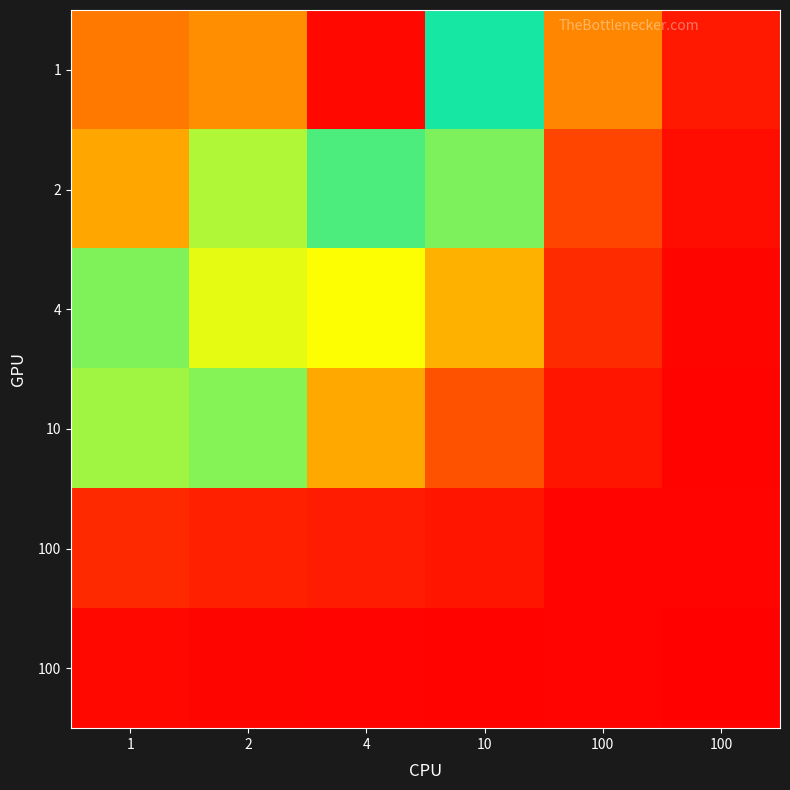

What is the difference between the highest and lowest values at 4?

97.8